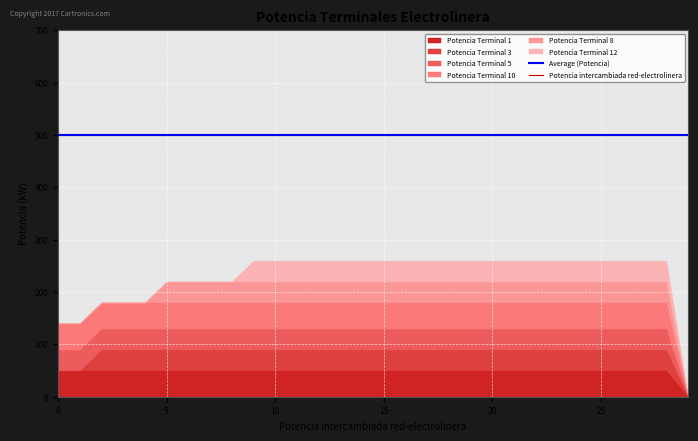

True or false: Bateria  Terminal 7 has more than 2 points higher than both neighbors.

False